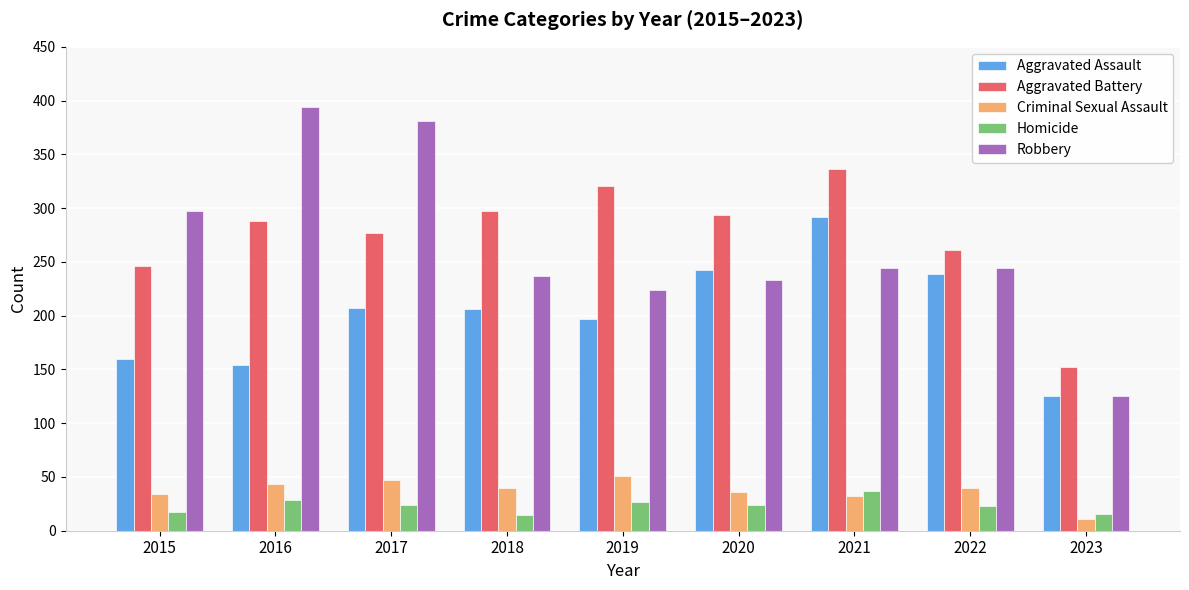

Rank the series at 2015 from highest to lowest value.

Robbery, Aggravated Battery, Aggravated Assault, Criminal Sexual Assault, Homicide